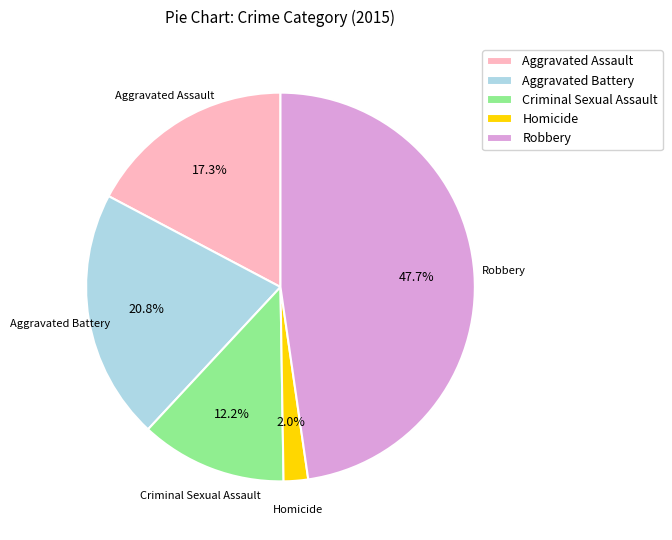

The Criminal Sexual Assault slice represents 20% of the pie. True or false?

False